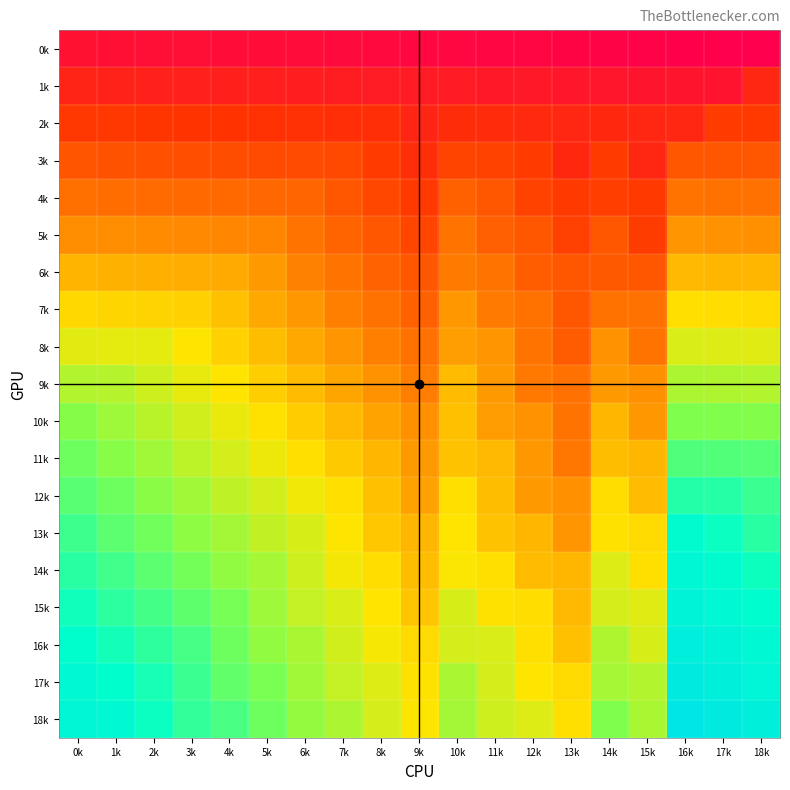

Reading left to right, transcribe all the data shown in this chart.

0k: 0k=18	1k=17	2k=16	3k=15	4k=14	5k=13	6k=12	7k=11	8k=10	9k=9	10k=8	11k=7	12k=6	13k=5	14k=4	15k=3	16k=2	17k=1	18k=0
1k: 0k=36	1k=35	2k=34	3k=33	4k=32	5k=31	6k=30	7k=29	8k=28	9k=27	10k=26	11k=25	12k=24	13k=23	14k=22	15k=21	16k=20	17k=19	18k=39
2k: 0k=54	1k=53	2k=52	3k=51	4k=50	5k=49	6k=48	7k=47	8k=46	9k=37	10k=44	11k=43	12k=42	13k=39	14k=40	15k=39	16k=38	17k=56	18k=55
3k: 0k=72	1k=71	2k=70	3k=69	4k=68	5k=67	6k=66	7k=65	8k=56	9k=45	10k=62	11k=61	12k=56	13k=41	14k=56	15k=39	16k=75	17k=74	18k=73
4k: 0k=90	1k=89	2k=88	3k=87	4k=86	5k=85	6k=84	7k=75	8k=64	9k=55	10k=80	11k=75	12k=60	13k=55	14k=58	15k=55	16k=93	17k=92	18k=91
5k: 0k=108	1k=107	2k=106	3k=105	4k=104	5k=103	6k=94	7k=83	8k=74	9k=63	10k=94	11k=79	12k=74	13k=59	14k=74	15k=57	16k=111	17k=110	18k=109
6k: 0k=126	1k=125	2k=124	3k=123	4k=122	5k=113	6k=102	7k=93	8k=82	9k=73	10k=98	11k=93	12k=78	13k=73	14k=76	15k=73	16k=129	17k=128	18k=127
7k: 0k=144	1k=143	2k=142	3k=141	4k=132	5k=121	6k=112	7k=101	8k=92	9k=81	10k=112	11k=97	12k=92	13k=75	14k=92	15k=91	16k=147	17k=146	18k=145
8k: 0k=162	1k=161	2k=160	3k=151	4k=140	5k=131	6k=120	7k=111	8k=100	9k=91	10k=116	11k=111	12k=94	13k=77	14k=110	15k=94	16k=165	17k=164	18k=163
9k: 0k=180	1k=179	2k=170	3k=159	4k=150	5k=139	6k=130	7k=119	8k=110	9k=99	10k=130	11k=113	12k=96	13k=91	14k=113	15k=109	16k=183	17k=182	18k=181
10k: 0k=198	1k=189	2k=178	3k=169	4k=158	5k=149	6k=138	7k=129	8k=118	9k=109	10k=132	11k=115	12k=110	13k=93	14k=128	15k=112	16k=201	17k=200	18k=199
11k: 0k=208	1k=197	2k=188	3k=177	4k=168	5k=157	6k=148	7k=137	8k=128	9k=113	10k=134	11k=129	12k=112	13k=95	14k=131	15k=127	16k=219	17k=218	18k=217
12k: 0k=216	1k=207	2k=196	3k=187	4k=176	5k=167	6k=156	7k=147	8k=132	9k=117	10k=148	11k=131	12k=114	13k=109	14k=146	15k=130	16k=237	17k=236	18k=227
13k: 0k=226	1k=215	2k=206	3k=195	4k=186	5k=175	6k=166	7k=151	8k=136	9k=127	10k=150	11k=133	12k=128	13k=111	14k=149	15k=145	16k=255	17k=246	18k=235
14k: 0k=234	1k=225	2k=214	3k=205	4k=194	5k=185	6k=170	7k=155	8k=146	9k=131	10k=152	11k=147	12k=130	13k=127	14k=164	15k=148	16k=265	17k=254	18k=245
15k: 0k=244	1k=233	2k=224	3k=213	4k=204	5k=189	6k=174	7k=165	8k=150	9k=135	10k=166	11k=149	12k=146	13k=129	14k=167	15k=163	16k=273	17k=264	18k=253
16k: 0k=252	1k=243	2k=232	3k=223	4k=208	5k=193	6k=184	7k=169	8k=154	9k=145	10k=168	11k=165	12k=148	13k=132	14k=182	15k=166	16k=283	17k=272	18k=263
17k: 0k=262	1k=251	2k=242	3k=227	4k=212	5k=203	6k=188	7k=173	8k=164	9k=149	10k=184	11k=167	12k=151	13k=145	14k=185	15k=181	16k=291	17k=282	18k=271
18k: 0k=270	1k=261	2k=246	3k=231	4k=222	5k=207	6k=192	7k=183	8k=168	9k=151	10k=186	11k=170	12k=164	13k=147	14k=200	15k=184	16k=301	17k=290	18k=281